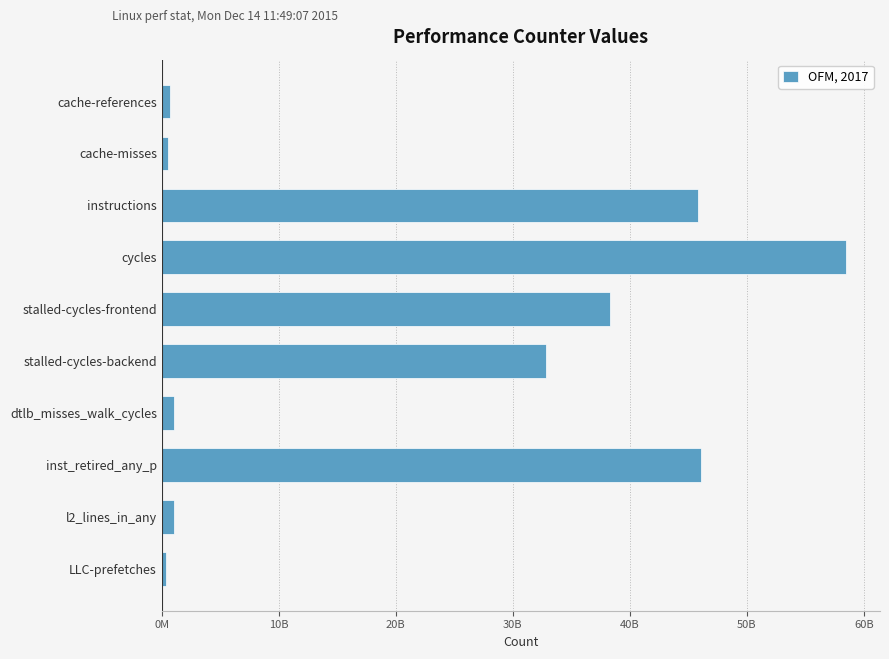

Does the chart contain stacked bars?

No